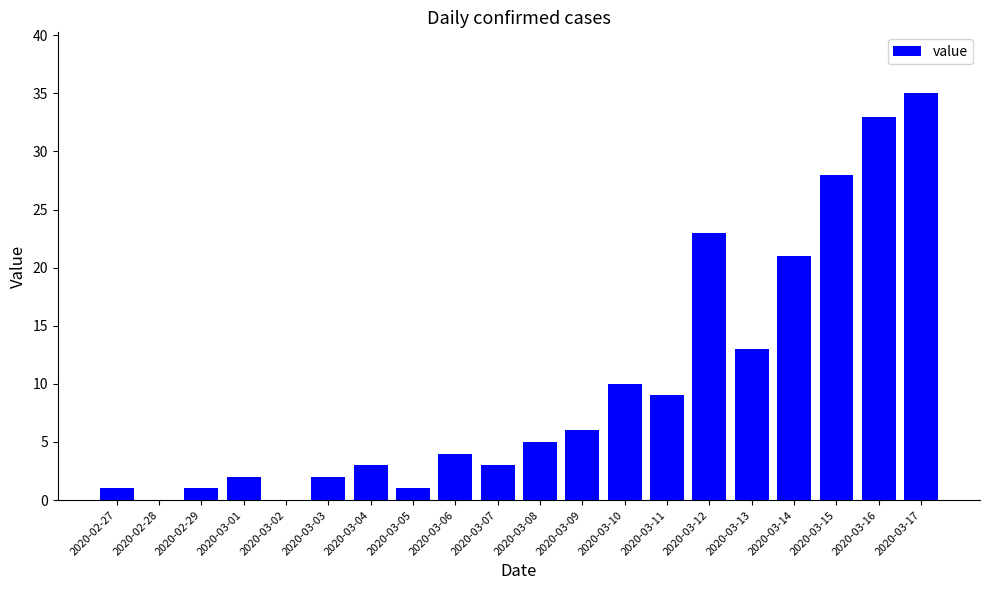

What is the ratio of the value at 2020-03-14 to the value at 2020-02-27?

21.0